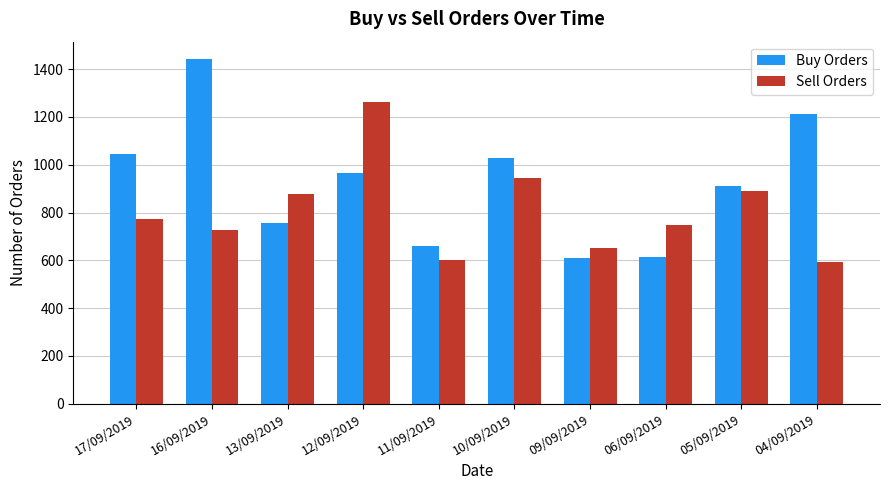

Count the number of data series in this chart.

2